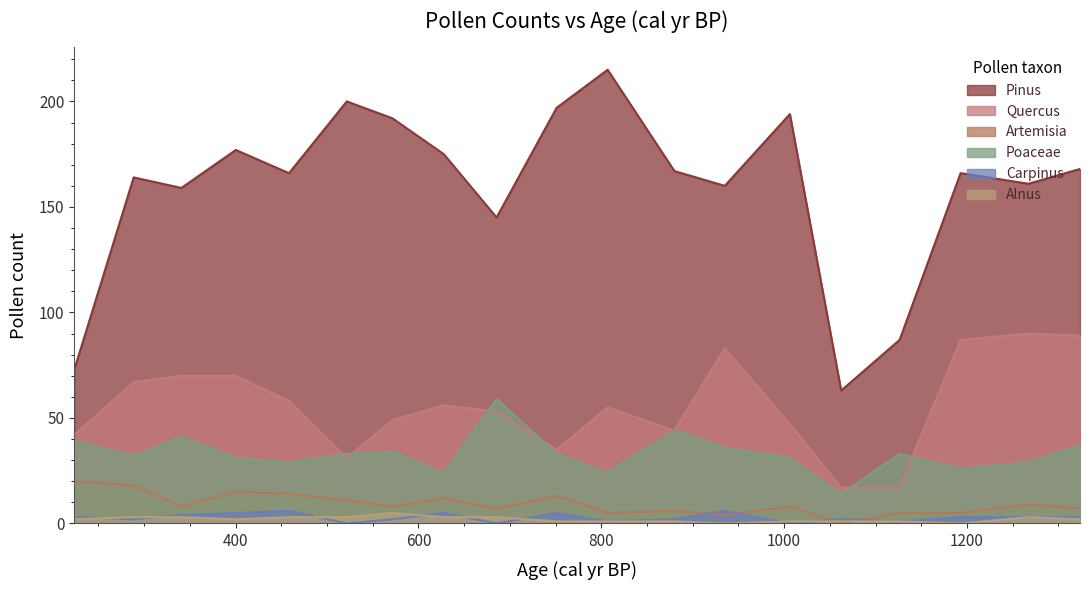

Reading left to right, extract all data points from this chart.

Pinus: 73	164	159	177	166	200	192	175	145	197	215	167	160	194	63	87	166	161	168
Quercus: 42	67	70	70	58	31	49	56	53	35	55	44	83	47	17	17	87	90	89
Artemisia: 20	18	8	15	14	11	8	12	7	13	5	6	4	8	0	5	5	9	7
Poaceae: 39	32	41	31	29	33	34	24	59	33	24	44	36	31	14	33	26	29	37
Carpinus: 3	2	4	5	6	0	2	5	0	5	1	2	6	0	2	1	3	3	3
Alnus: 2	3	3	2	3	3	5	3	3	1	1	1	0	1	1	1	0	3	2